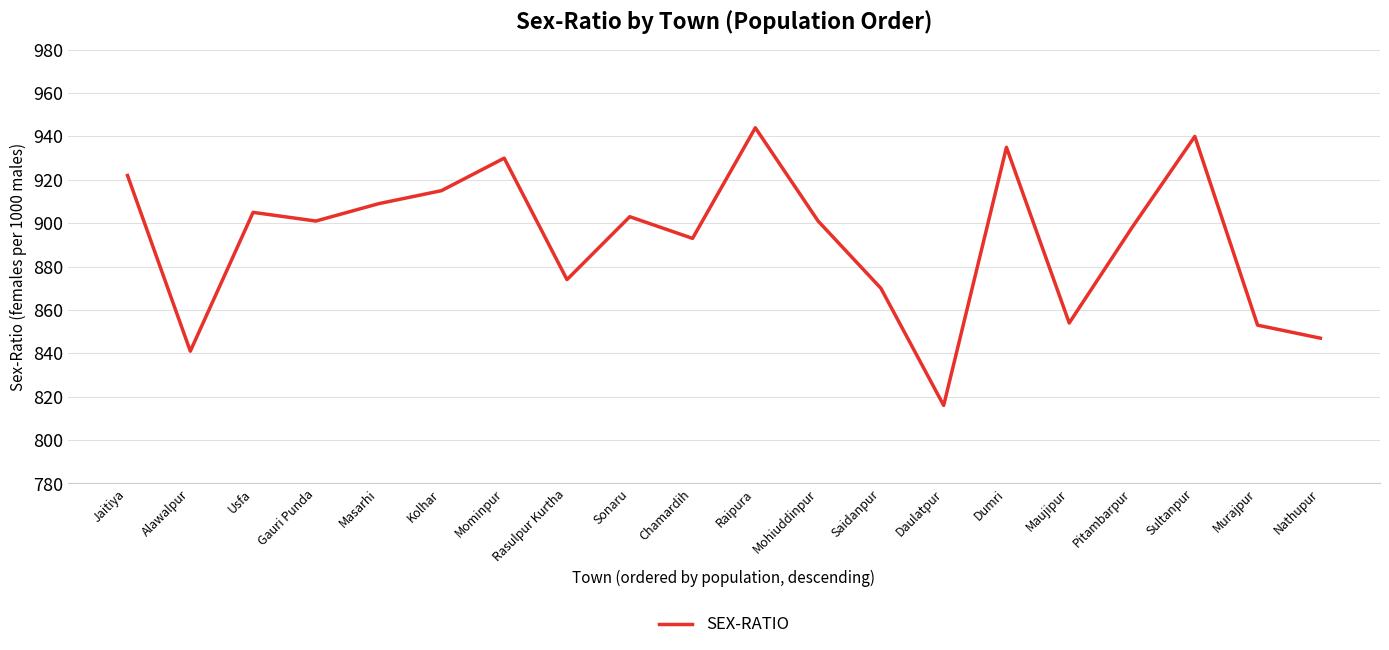

Where is the first local maximum?

Usfa